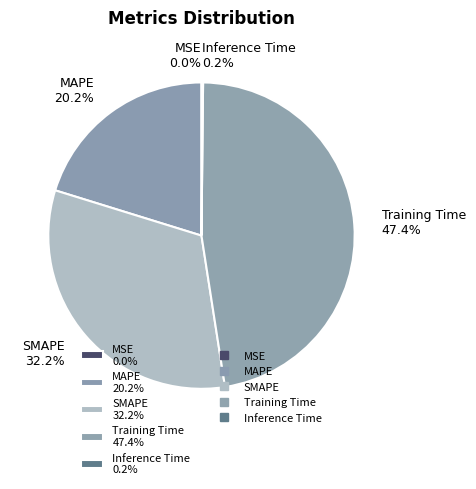

What portion of the pie excludes MAPE 20.2%?

79.8%